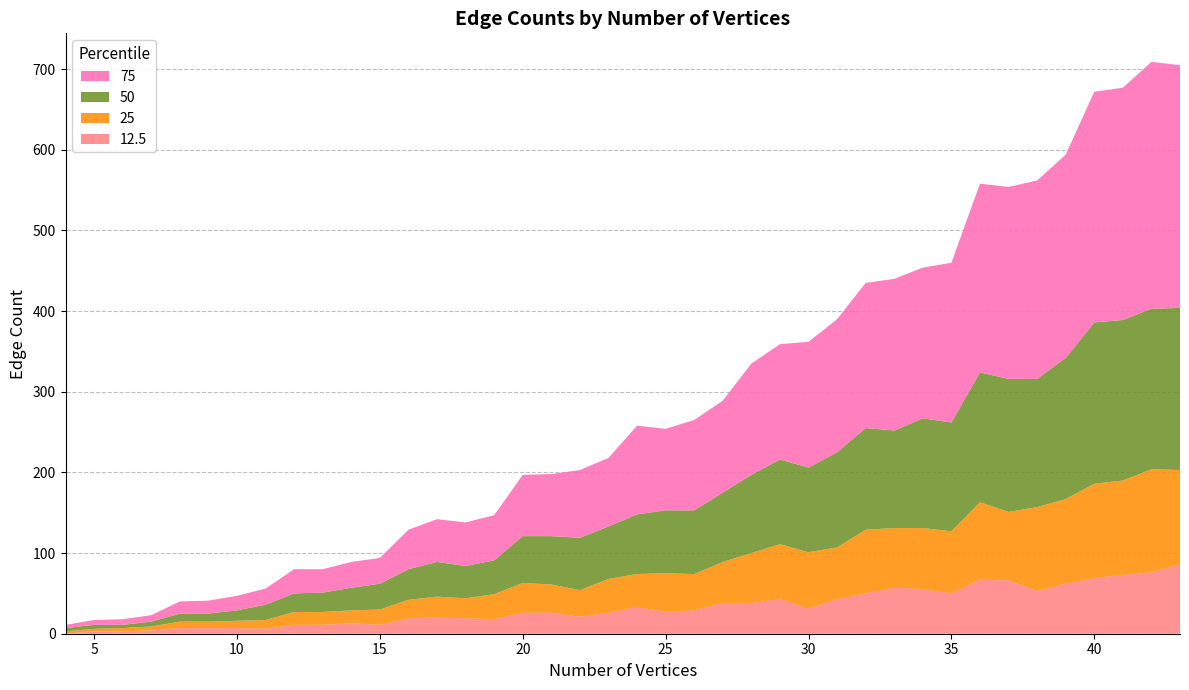

Reading left to right, list all the values displayed in this chart.

12.5: 4=0	5=3	6=3	7=4	8=7	9=7	10=7	11=6	12=11	13=11	14=13	15=11	16=19	17=20	18=19	19=18	20=26	21=26	22=21	23=26	24=33	25=27	26=29	27=38	28=38	29=43	30=31	31=43	32=50	33=57	34=55	35=50	36=67	37=66	38=53	39=62	40=69	41=73	42=76	43=86
25: 4=3	5=3	6=4	7=5	8=8	9=8	10=9	11=11	12=16	13=16	14=16	15=19	16=23	17=26	18=25	19=31	20=37	21=35	22=33	23=42	24=41	25=48	26=45	27=51	28=62	29=68	30=70	31=64	32=79	33=74	34=76	35=77	36=96	37=85	38=104	39=105	40=117	41=117	42=128	43=117
50: 4=4	5=5	6=4	7=6	8=10	9=10	10=13	11=19	12=23	13=24	14=28	15=32	16=38	17=43	18=40	19=42	20=58	21=60	22=65	23=65	24=74	25=78	26=79	27=86	28=97	29=105	30=105	31=118	32=126	33=121	34=136	35=135	36=161	37=165	38=159	39=175	40=200	41=199	42=199	43=201
75: 4=4	5=6	6=7	7=8	8=15	9=16	10=18	11=20	12=30	13=29	14=32	15=32	16=49	17=53	18=54	19=56	20=76	21=77	22=84	23=85	24=110	25=101	26=112	27=114	28=138	29=143	30=156	31=165	32=180	33=188	34=187	35=198	36=234	37=238	38=246	39=252	40=286	41=288	42=306	43=301